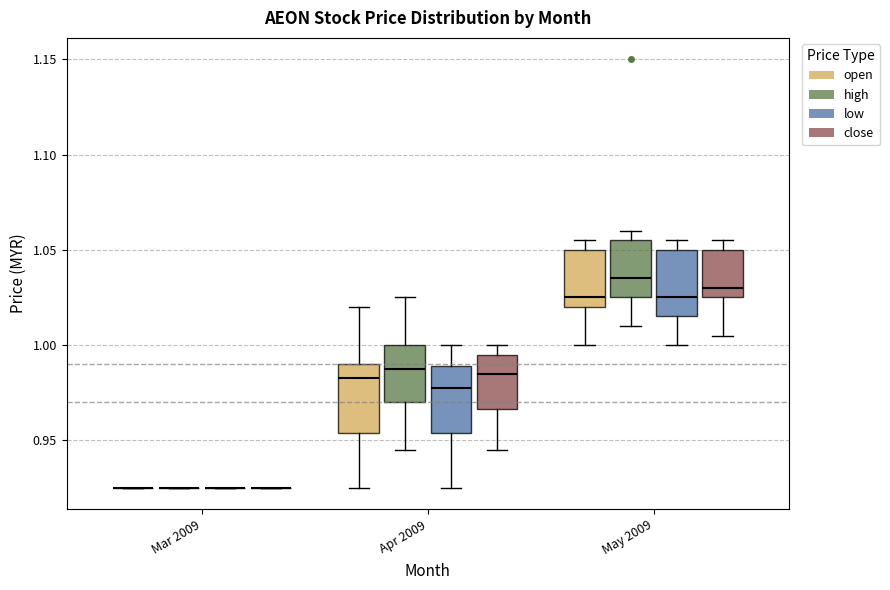

Where does the median line of the box for May 2009 (low) sit on the y-axis? The values are not printed on the chart, so give them approximately, as read against the axis.

1.025